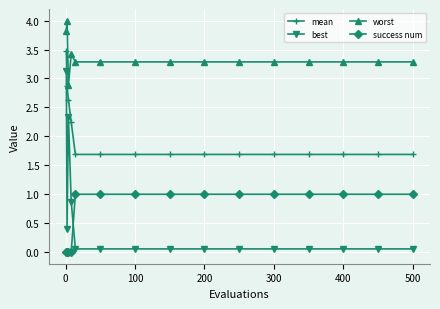

List the series in order of their peak value, lowest first.

success num, best, mean, worst